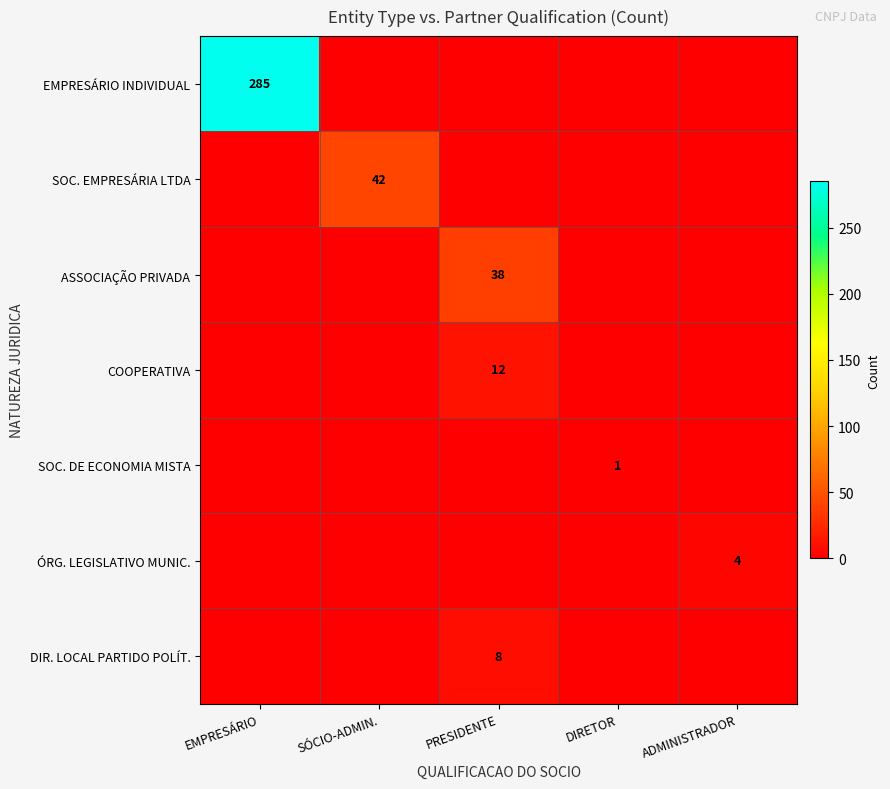

Which series has the largest total across all categories?

EMPRESÁRIO INDIVIDUAL